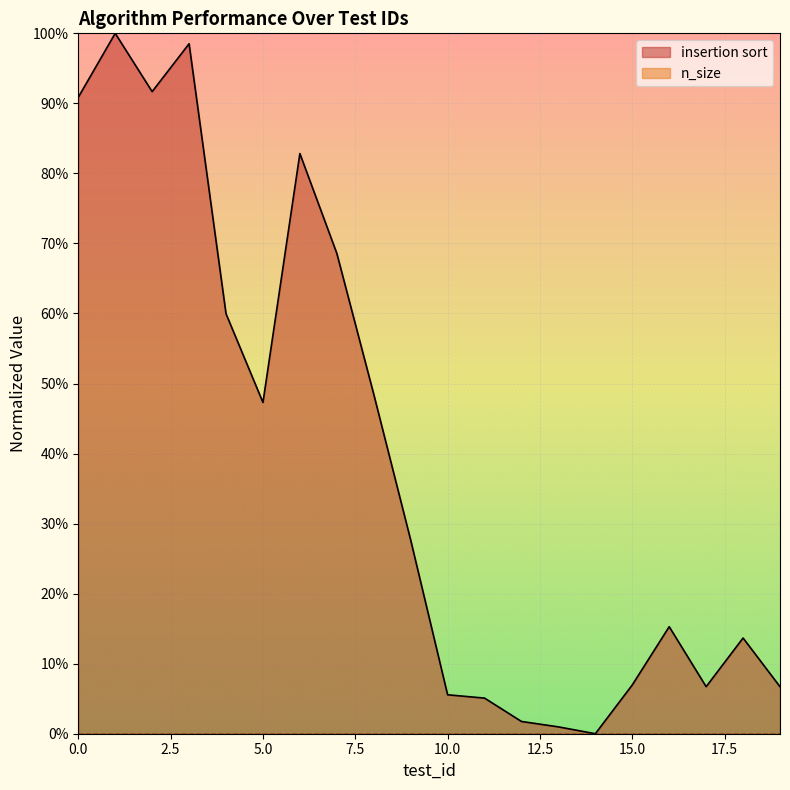

Does the chart display data point markers on the line(s)?

No